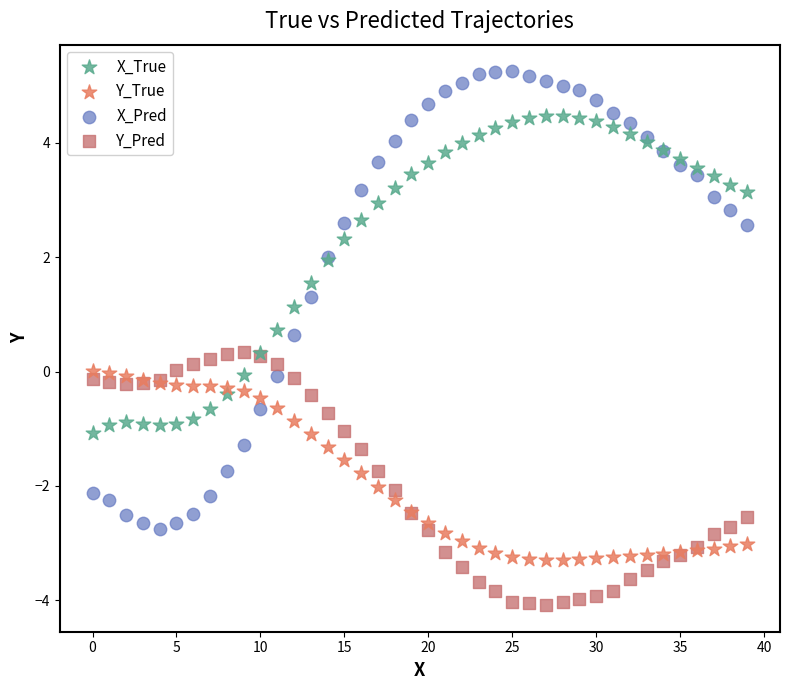

Which series has the widest spread of Y values?

X_Pred